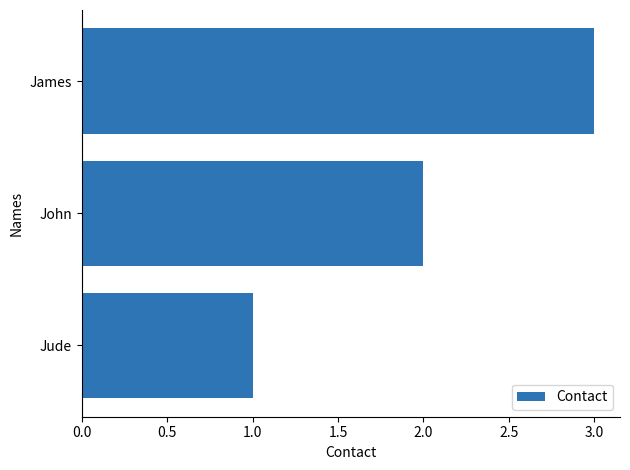

What is the average value?

2